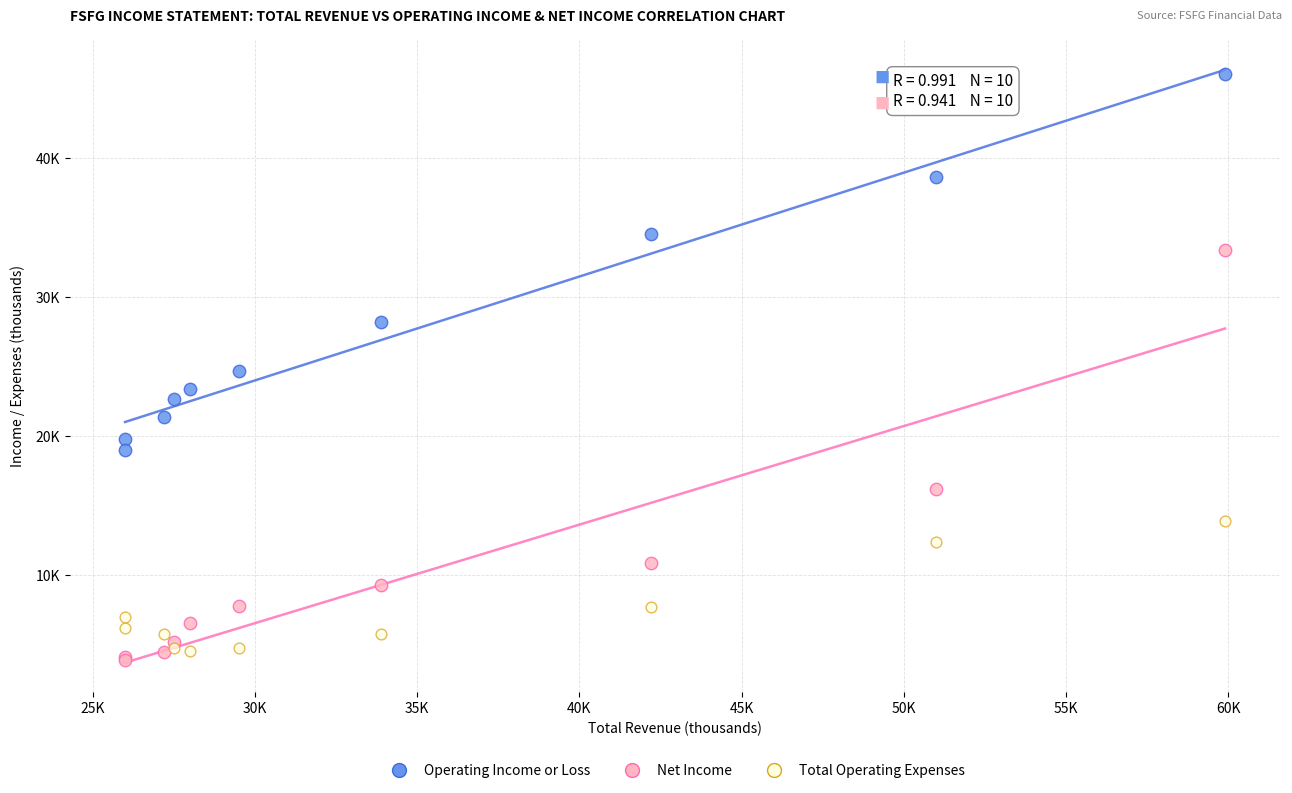

What are all the series names shown in the legend?

Operating Income or Loss, Net Income, Total Operating Expenses